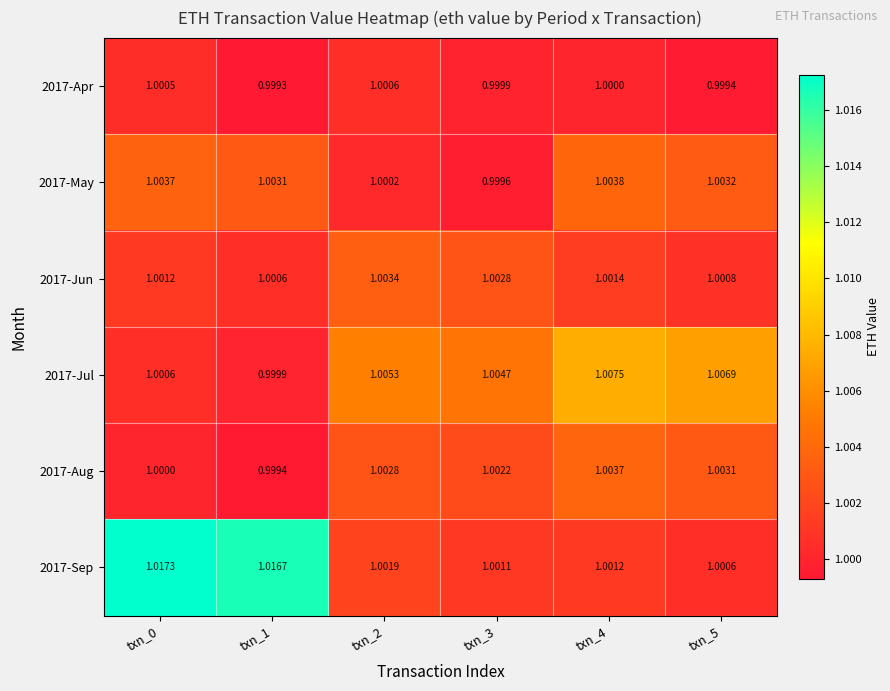

Which series has the widest spread of values?

2017-Sep